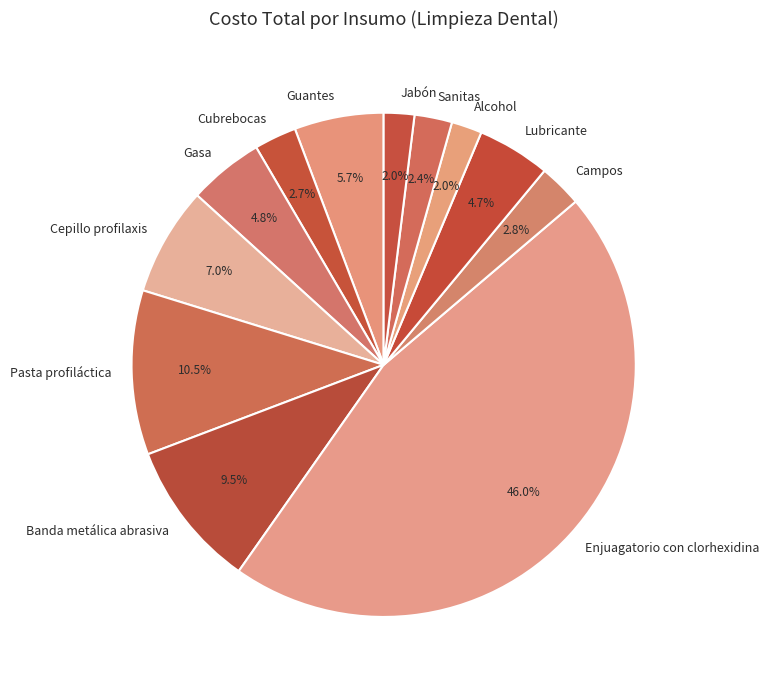

What percentage do Lubricante and Pasta profiláctica together represent?

15.2%